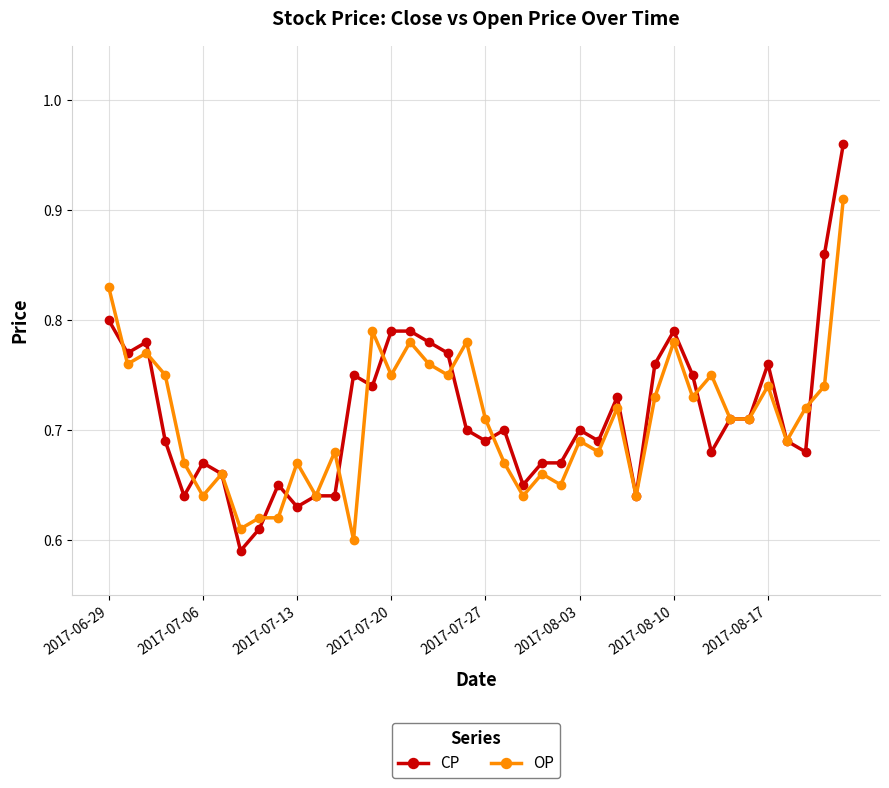

At how many categories does at least one series exceed 0?

40